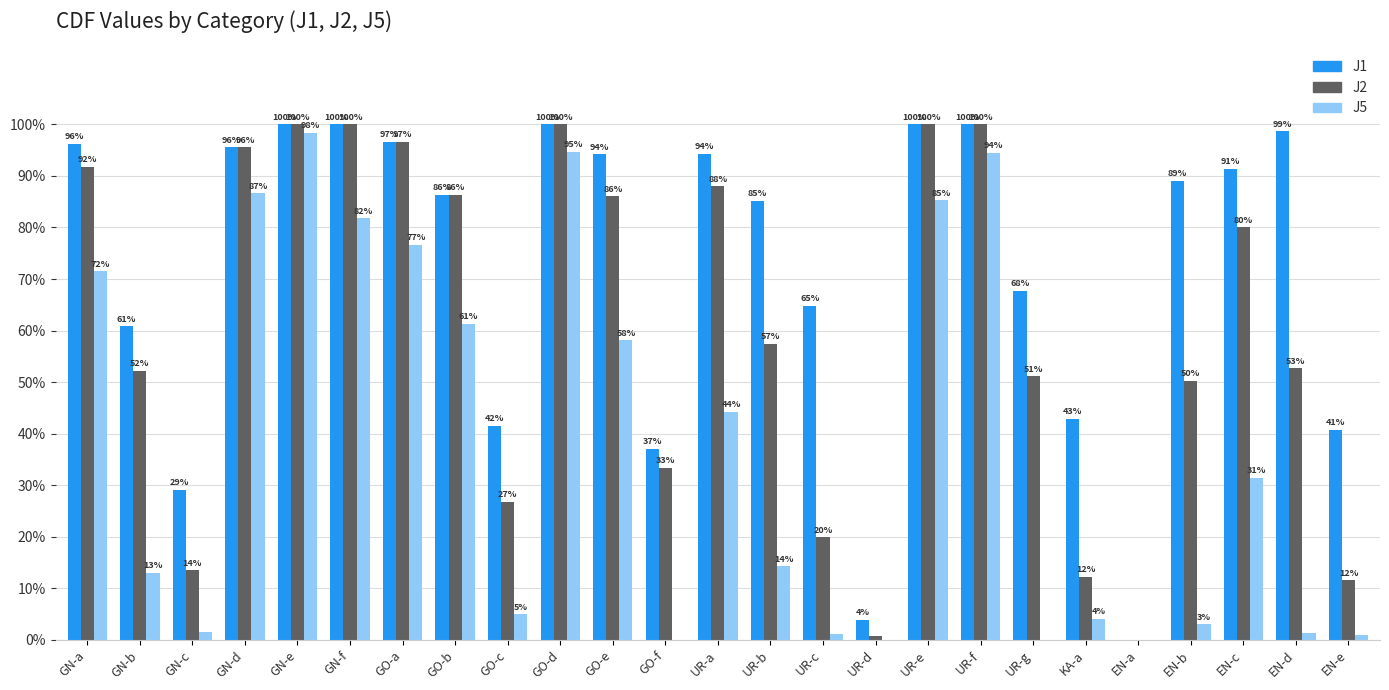

Reading left to right, what are all the values shown in this chart?

J1: 1.0	0.6	0.3	1.0	1.0	1.0	1.0	0.9	0.4	1.0	0.9	0.4	0.9	0.9	0.6	0.0	1.0	1.0	0.7	0.4	0.0	0.9	0.9	1.0	0.4
J2: 0.9	0.5	0.1	1.0	1.0	1.0	1.0	0.9	0.3	1.0	0.9	0.3	0.9	0.6	0.2	0.0	1.0	1.0	0.5	0.1	0.0	0.5	0.8	0.5	0.1
J5: 0.7	0.1	0.0	0.9	1.0	0.8	0.8	0.6	0.0	0.9	0.6	0.0	0.4	0.1	0.0	0.0	0.9	0.9	0.0	0.0	0.0	0.0	0.3	0.0	0.0